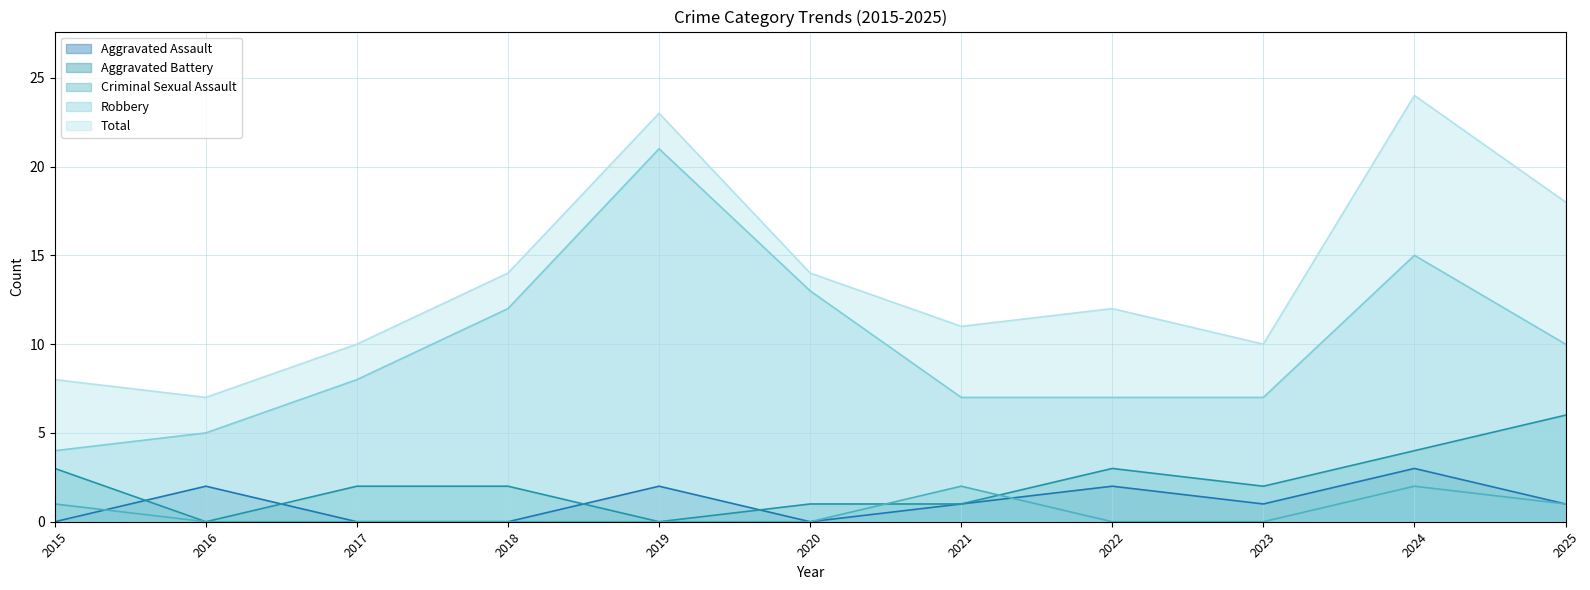

Does the chart have visible grid lines?

Yes